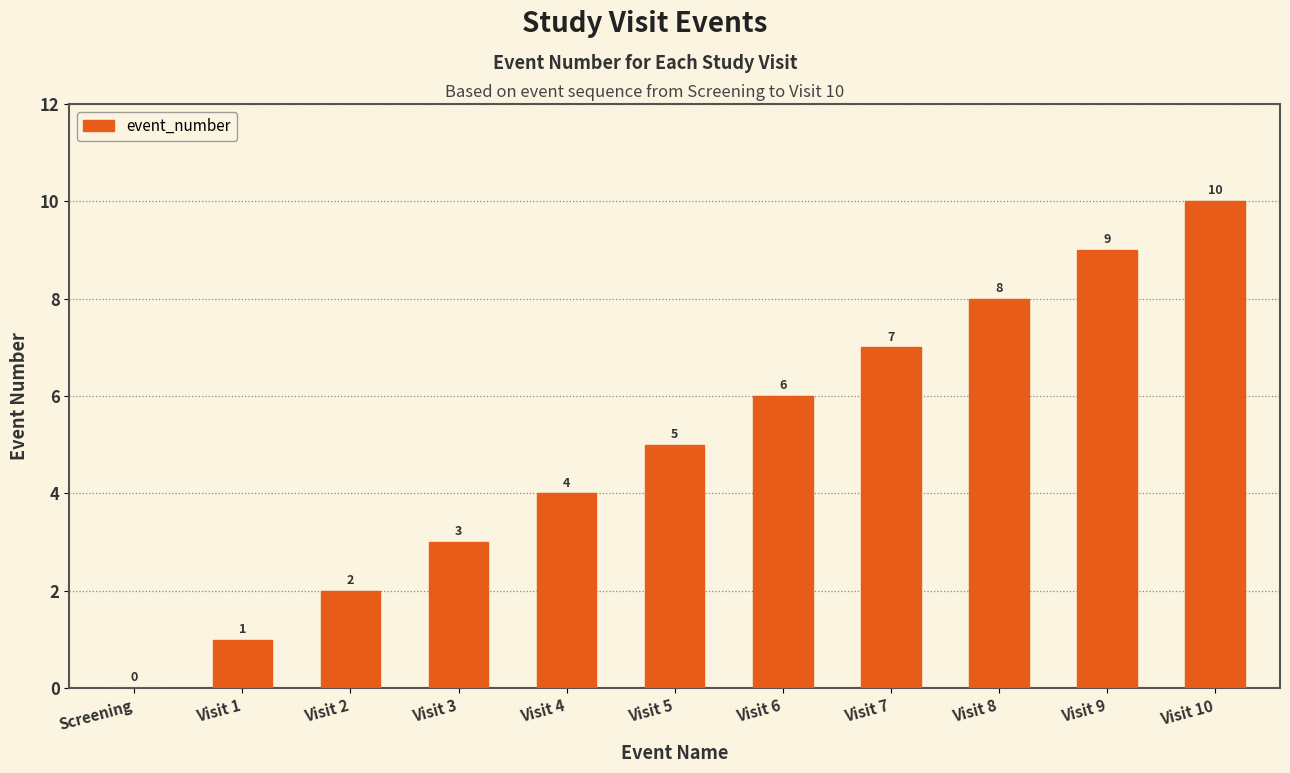

At which label is the value closest to 5?

Visit 5